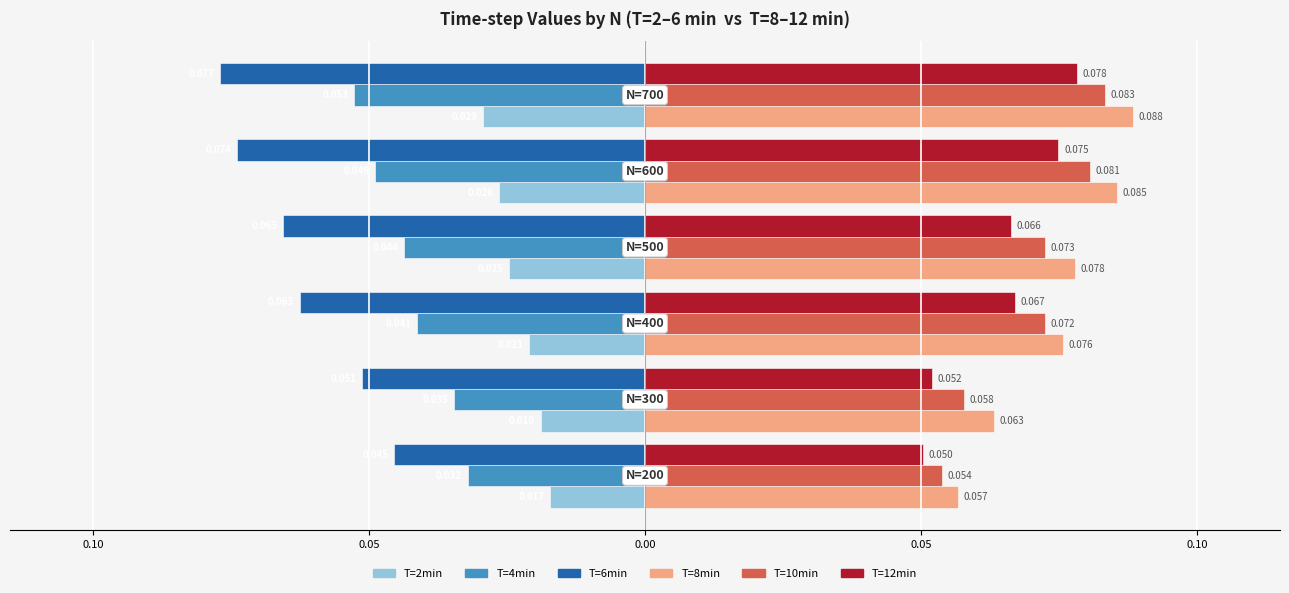

Reading right to left, list all the values displayed in this chart.

T=2min: -0.0	-0.0	-0.0	-0.0	-0.0	-0.0
T=4min: -0.1	-0.0	-0.0	-0.0	-0.0	-0.0
T=6min: -0.1	-0.1	-0.1	-0.1	-0.1	-0.0
T=8min: 0.1	0.1	0.1	0.1	0.1	0.1
T=10min: 0.1	0.1	0.1	0.1	0.1	0.1
T=12min: 0.1	0.1	0.1	0.1	0.1	0.1